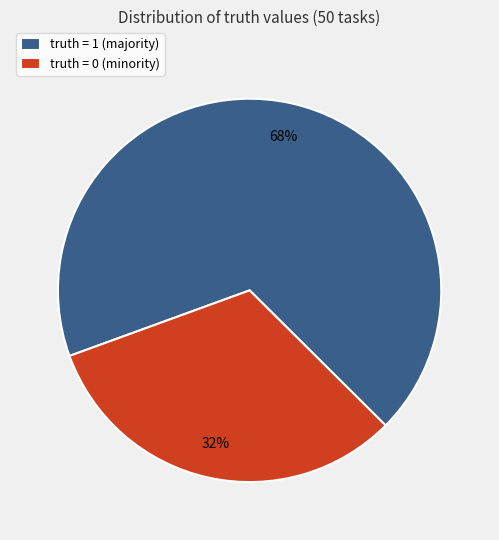

What percentage is the truth = 1 slice, to the nearest percent?

68%